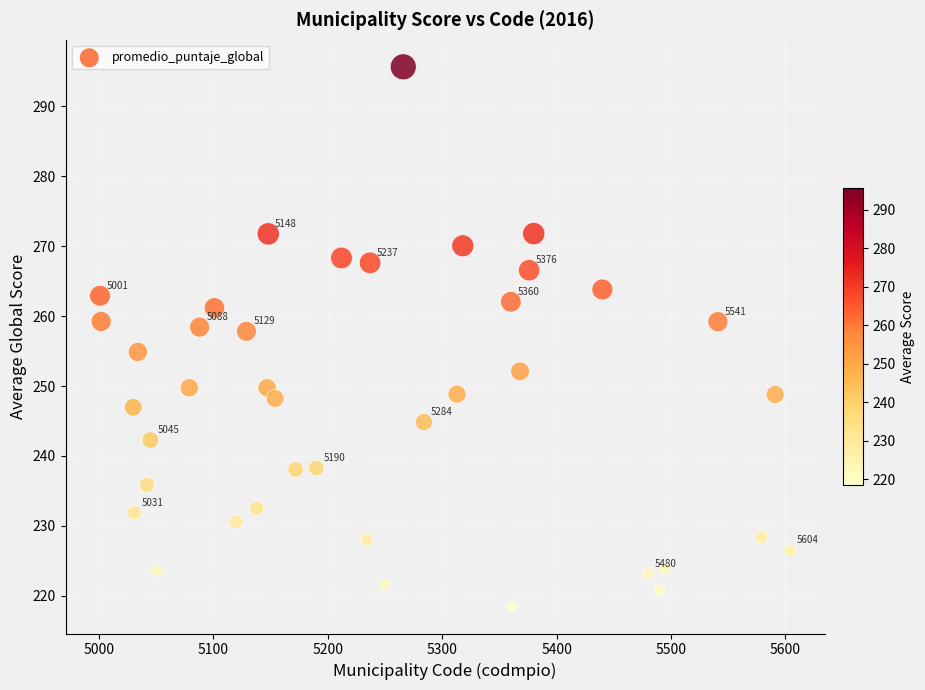

What is the range of X values (max minus min)?

603.0